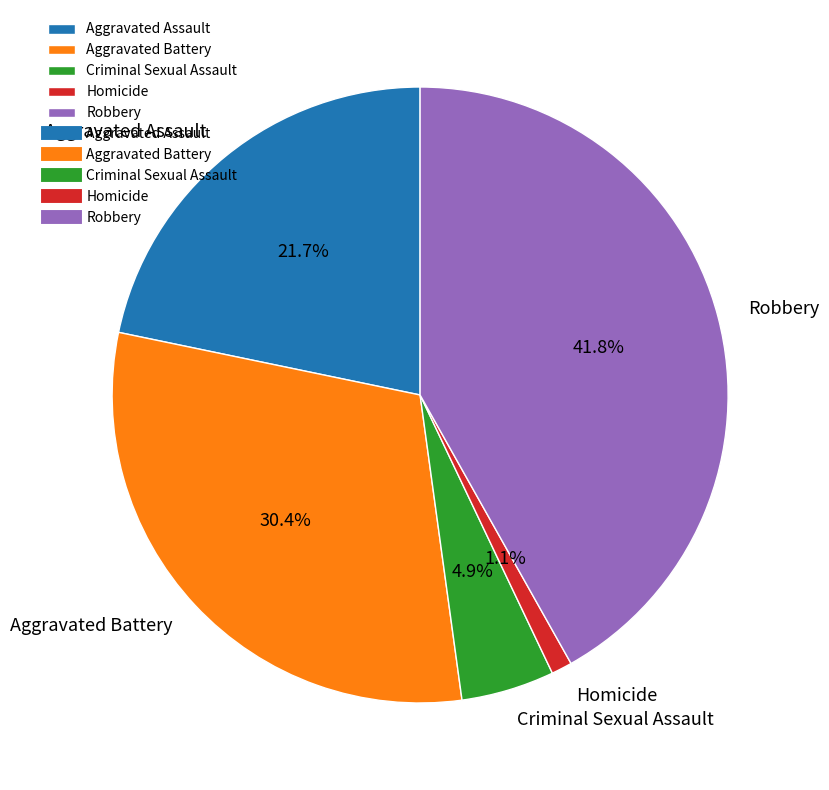

How many segments does this pie chart have?

5